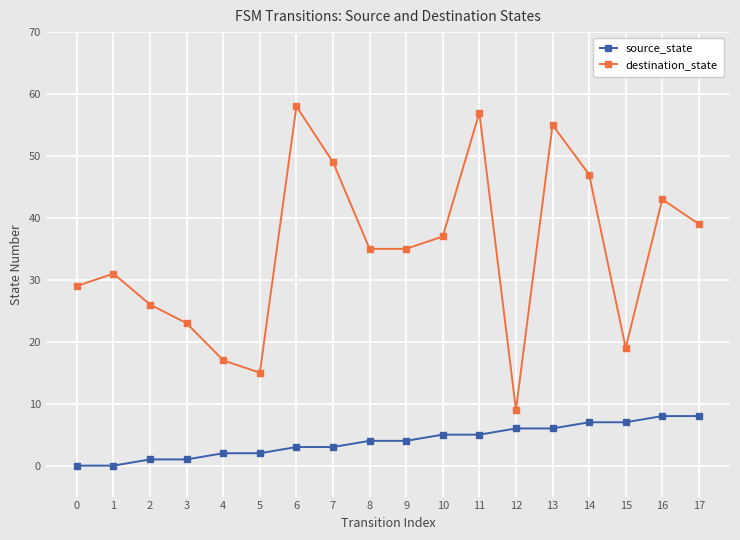

How many distinct data groups are displayed?

2